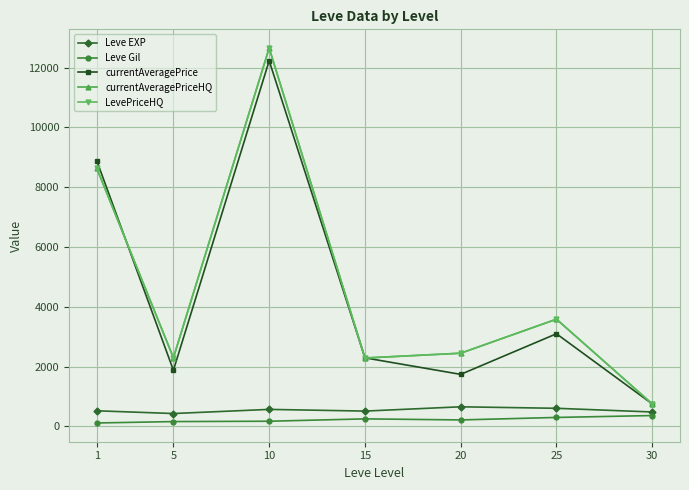

Is this an area chart (filled region under the line)?

No